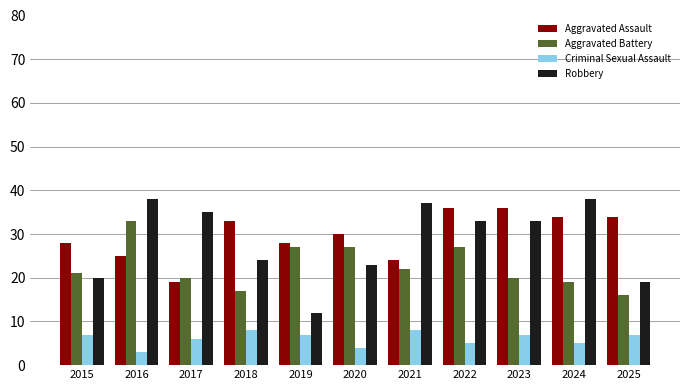

Reading left to right, what are all the values shown in this chart?

Aggravated Assault: 2015=28	2016=25	2017=19	2018=33	2019=28	2020=30	2021=24	2022=36	2023=36	2024=34	2025=34
Aggravated Battery: 2015=21	2016=33	2017=20	2018=17	2019=27	2020=27	2021=22	2022=27	2023=20	2024=19	2025=16
Criminal Sexual Assault: 2015=7	2016=3	2017=6	2018=8	2019=7	2020=4	2021=8	2022=5	2023=7	2024=5	2025=7
Robbery: 2015=20	2016=38	2017=35	2018=24	2019=12	2020=23	2021=37	2022=33	2023=33	2024=38	2025=19